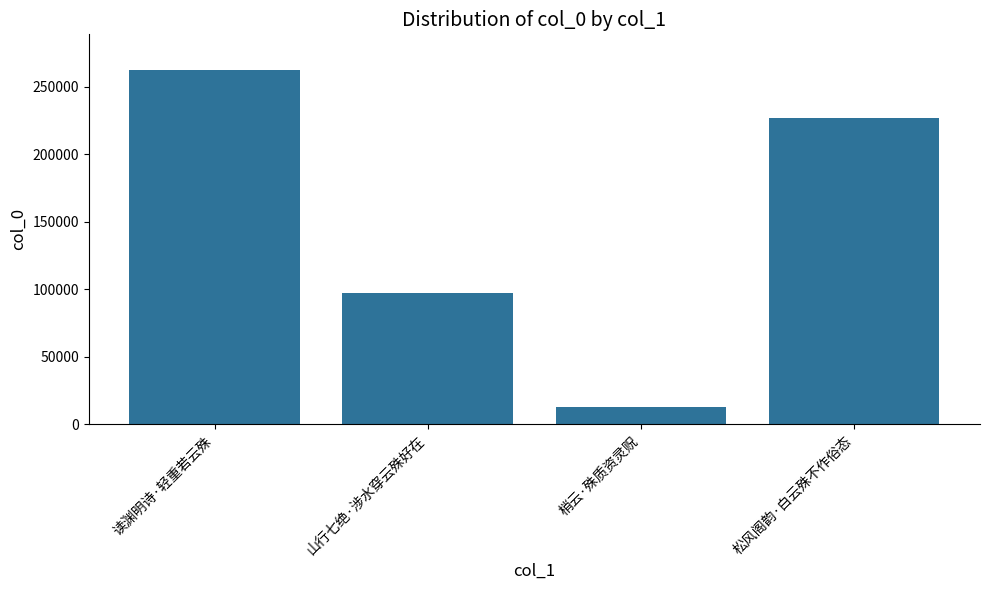

What is the average value?

150010